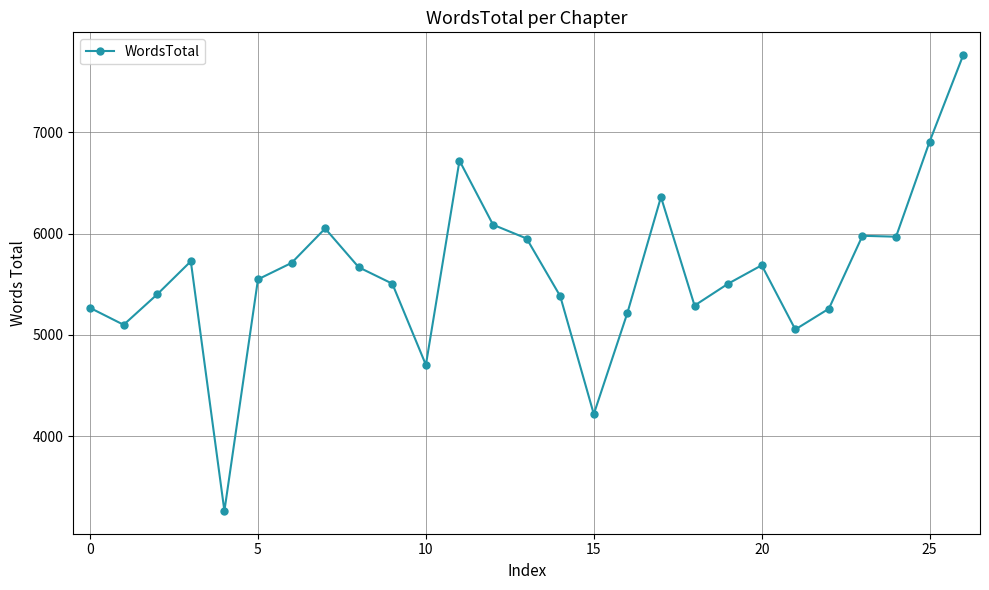

True or false: the data has more than 0 interior local peaks.

True